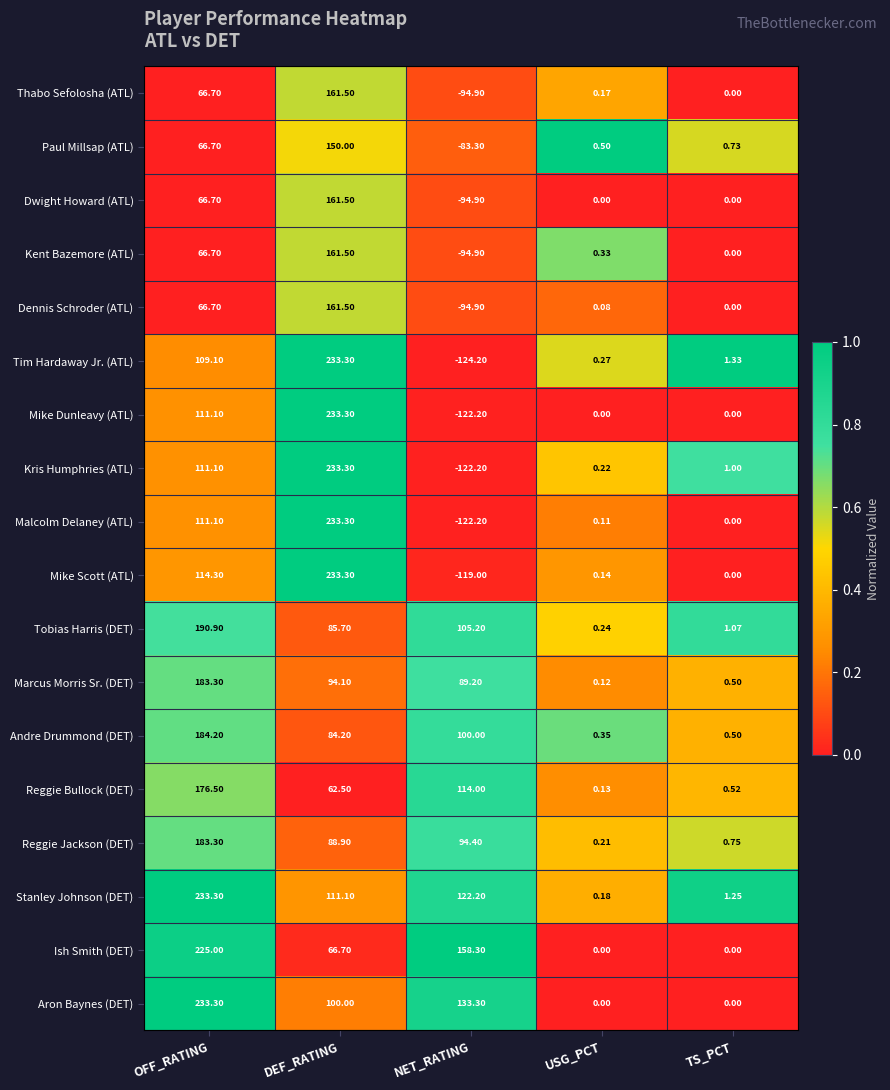

At which category does the chart reach its minimum across all series?

NET_RATING